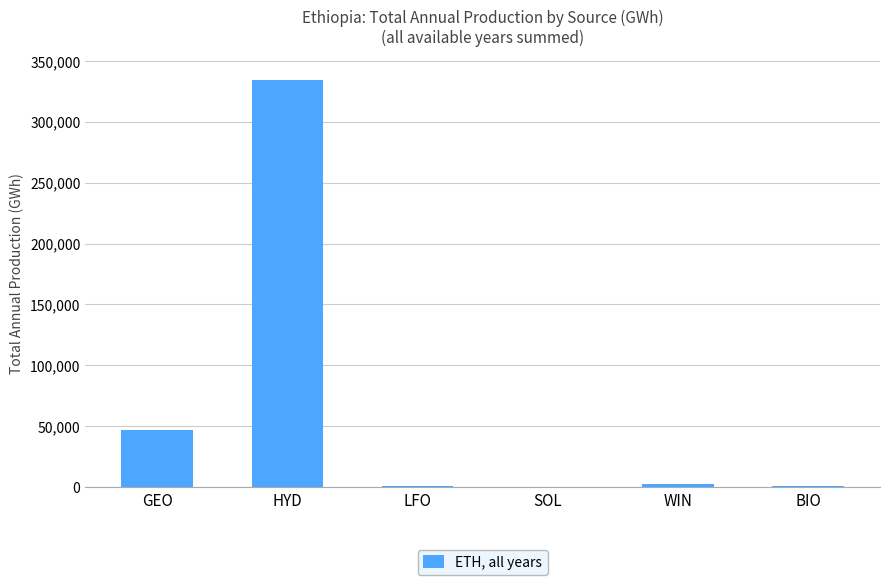

Where is the data nearest to the value 167334?

GEO